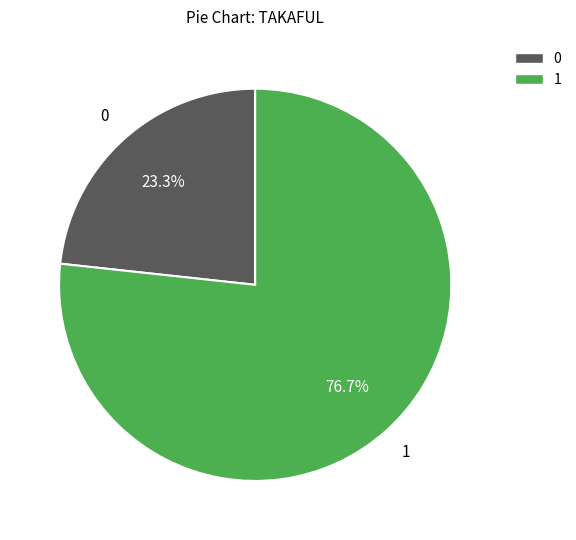

Does any single category account for the majority?

Yes